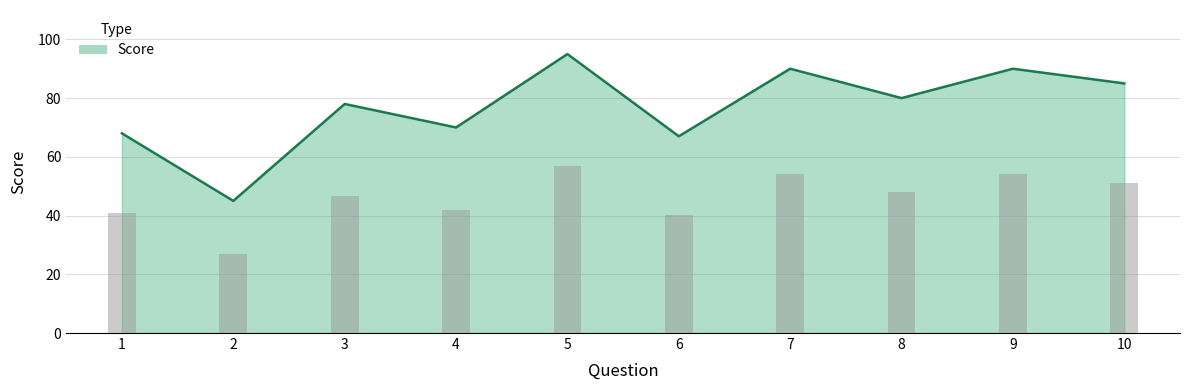

Is it true that the value at 6 is 67?

True